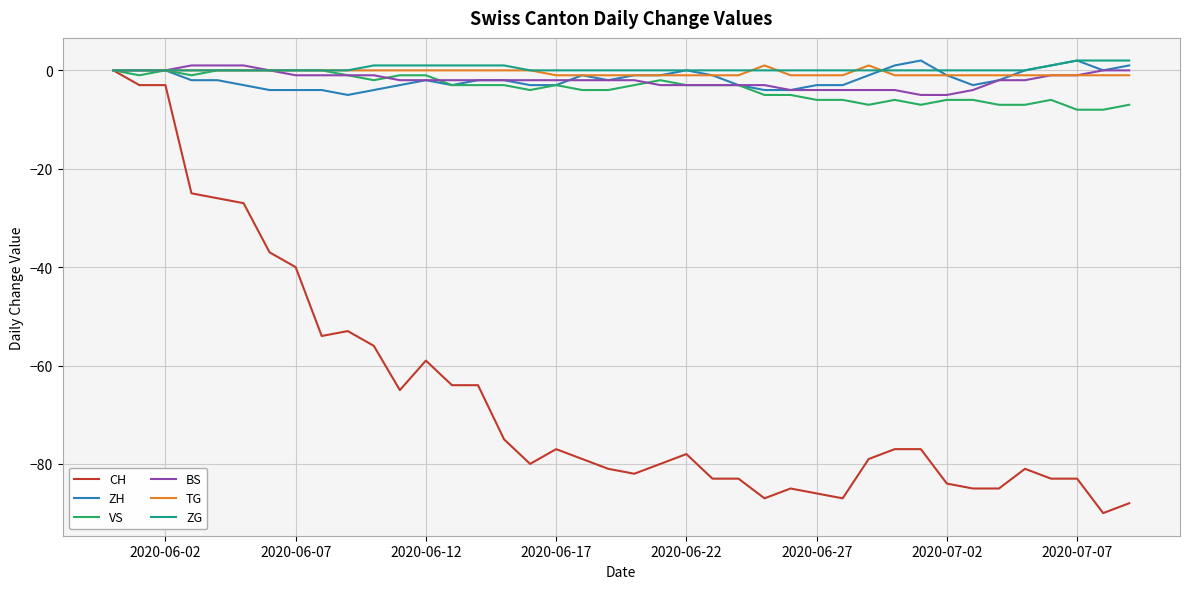

Which series has the largest range (max minus min)?

CH